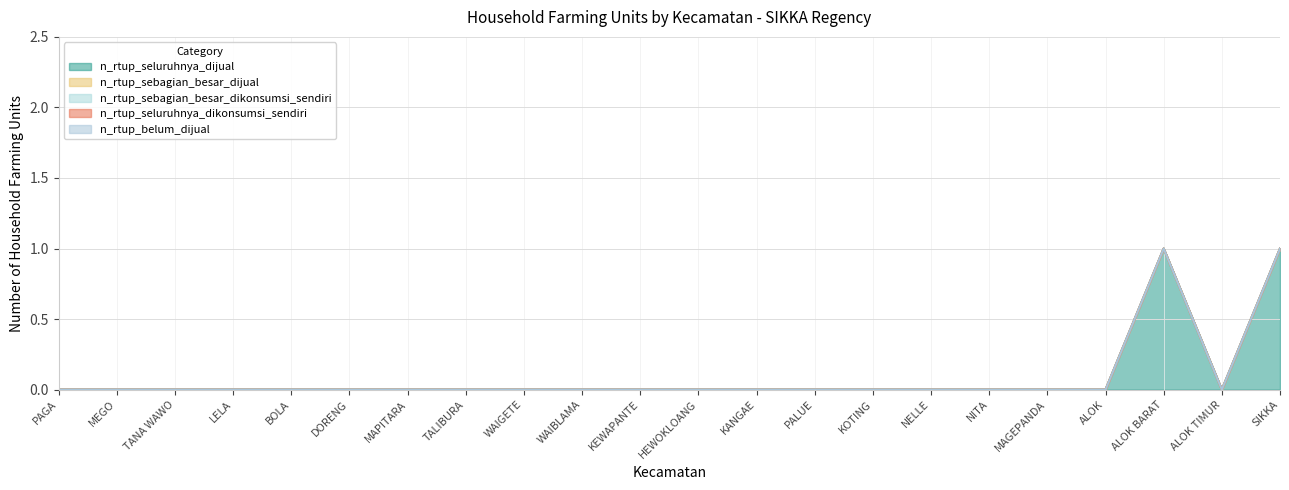

True or false: n_rtup_sebagian_besar_dikonsumsi_sendiri and n_rtup_seluruhnya_dikonsumsi_sendiri cross at least once.

False